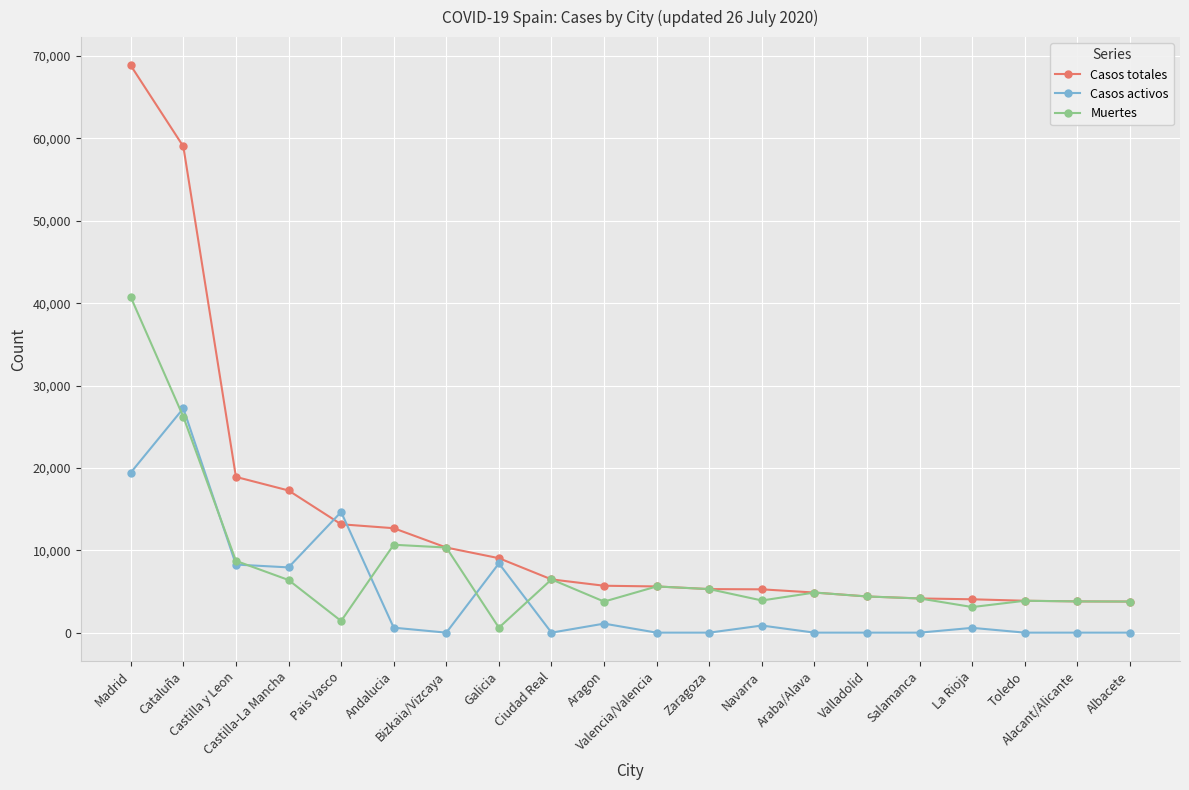

Which series has the largest total across all categories?

Casos totales